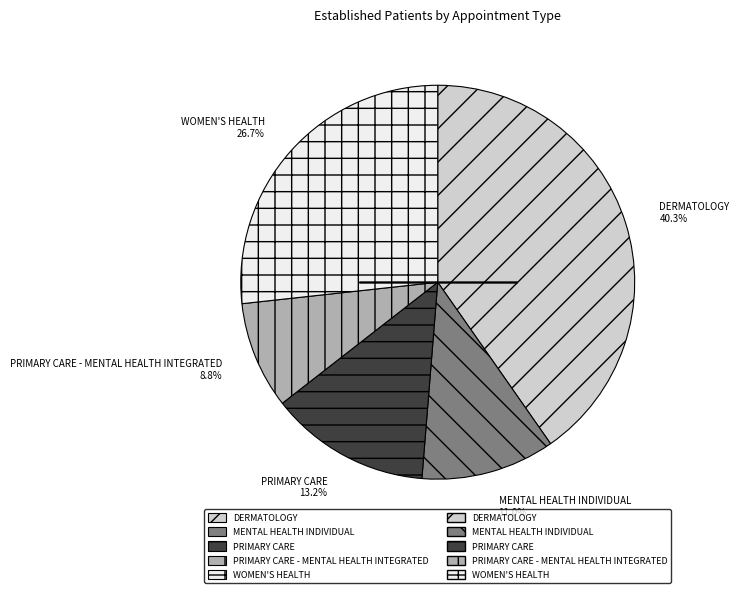

What is the ratio of the value at PRIMARY CARE to the value at PRIMARY CARE - MENTAL HEALTH INTEGRATED?

1.5